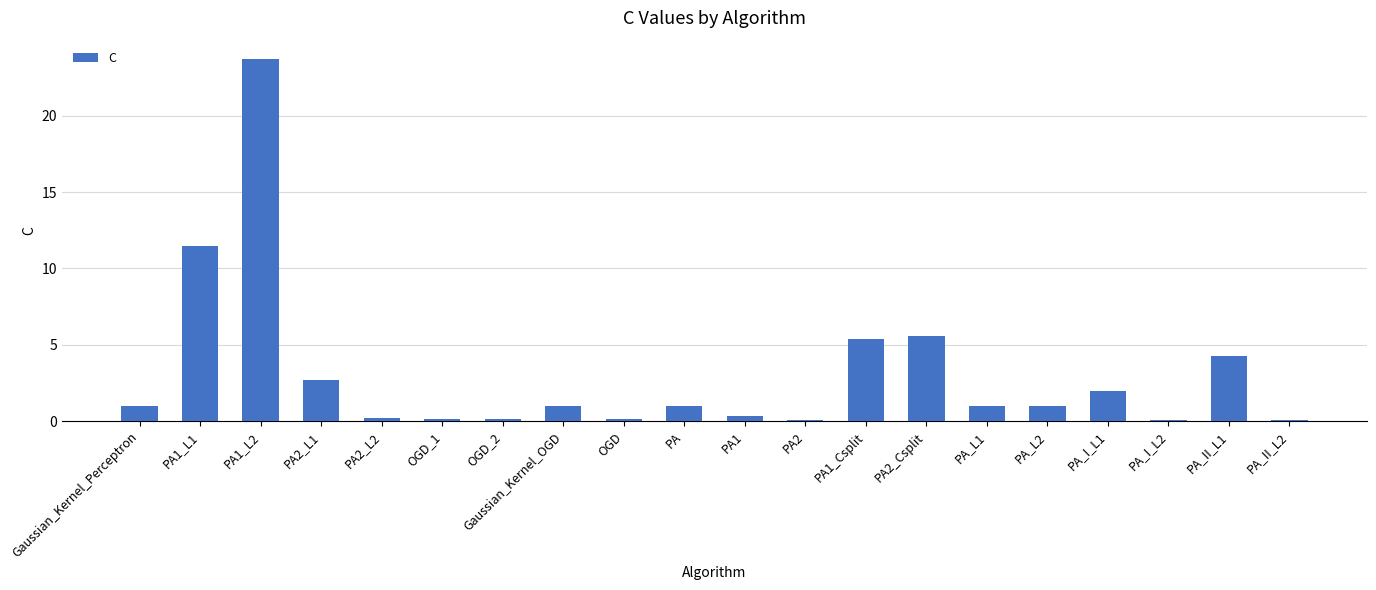

True or false: the data shows 5.4 at PA1_Csplit.

True